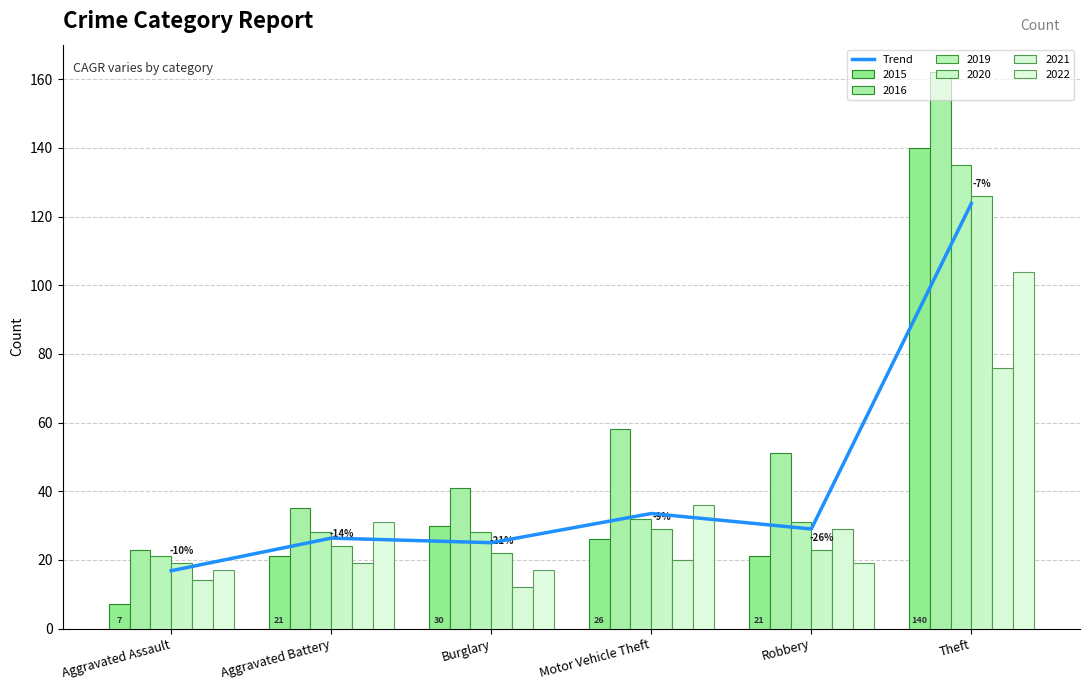

What is the sum of the values at Aggravated Battery and Theft?

150.2